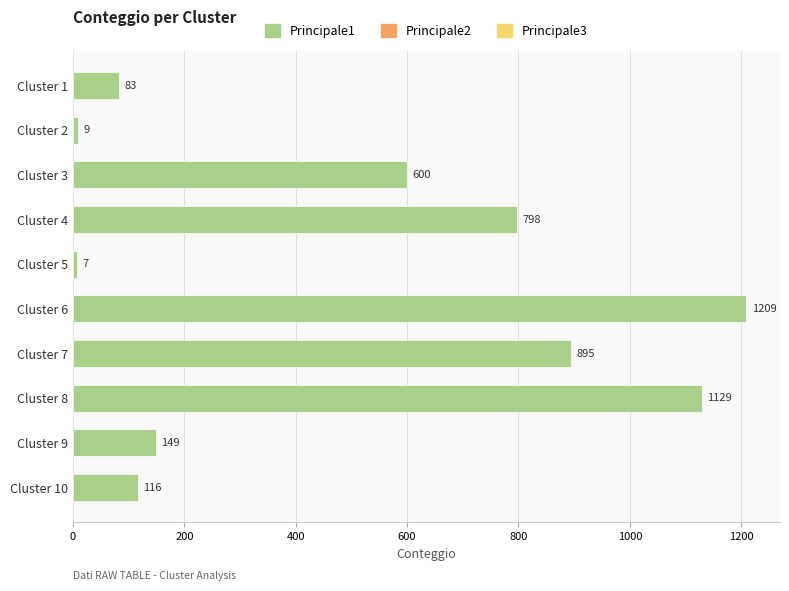

What is the change in value from Cluster 4 to Cluster 9?

-649